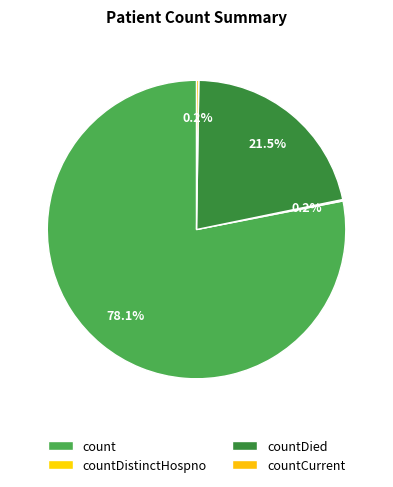

To the nearest percent, what is the difference between the largest and smallest slice percentages?

78%